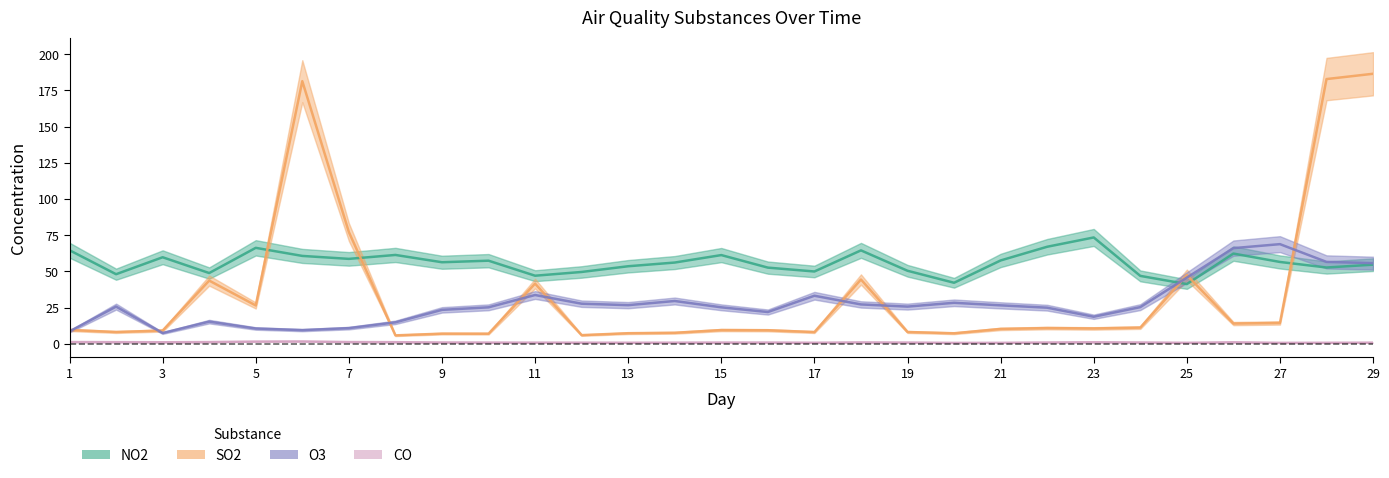

What value does the O3 series have at 4?

15.4